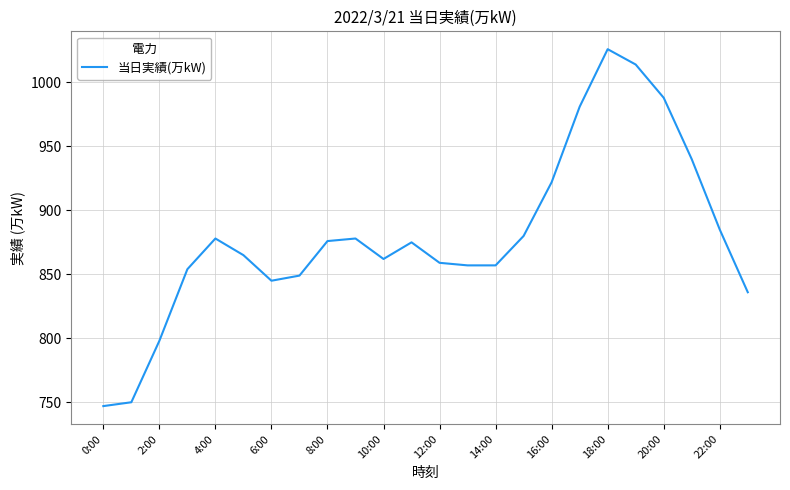

What is the greatest value displayed?

1026